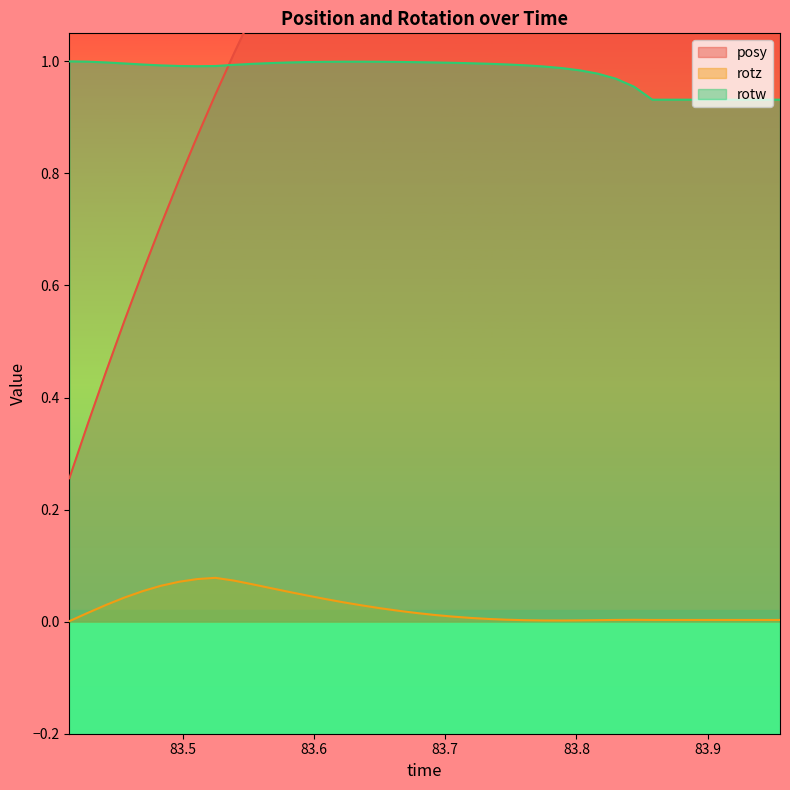

What are all the series names shown in the legend?

posy, rotz, rotw